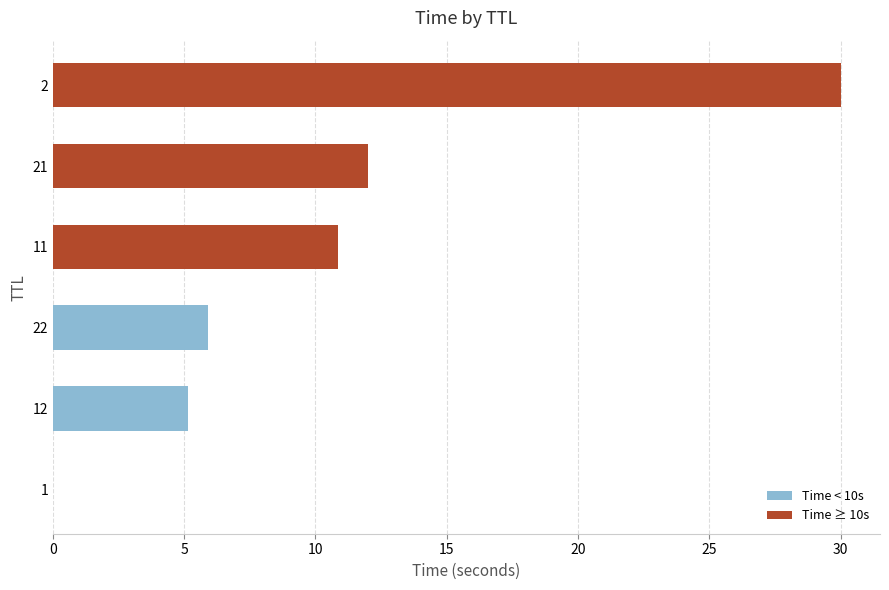

The value at 21 is 20.6. True or false?

False